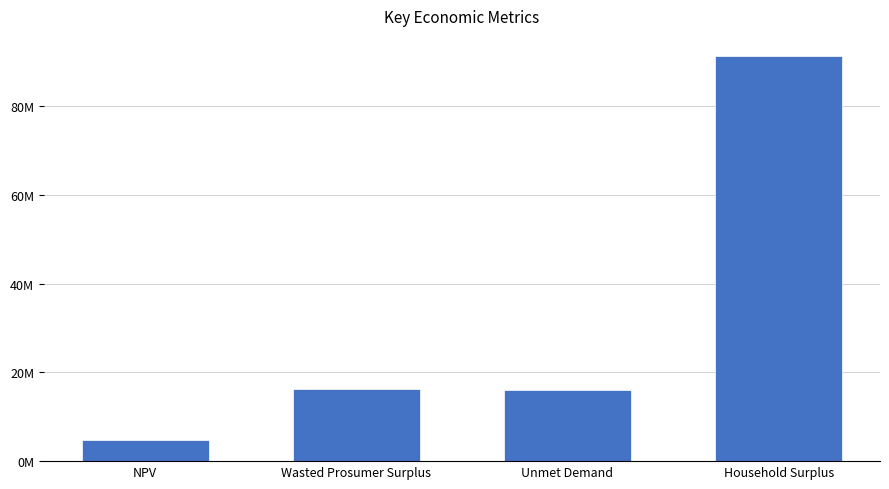

What is the difference between the values at NPV and Household Surplus?

86490087.8